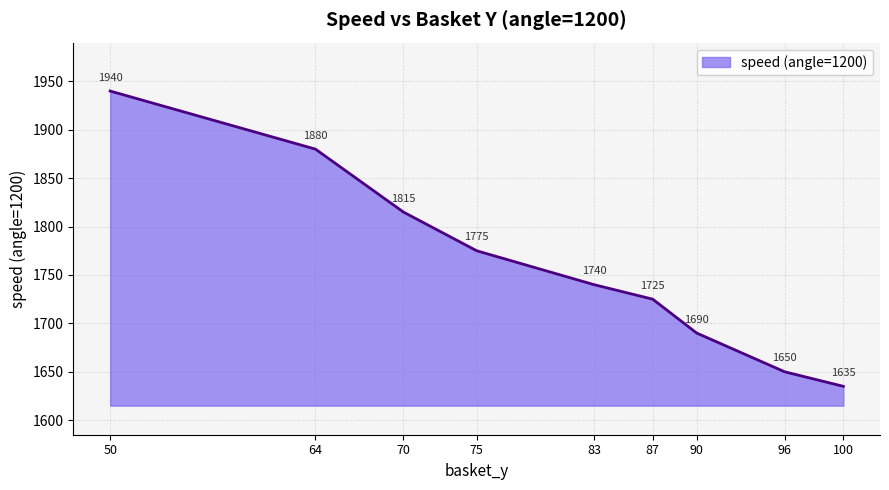

What is the average value?

1761